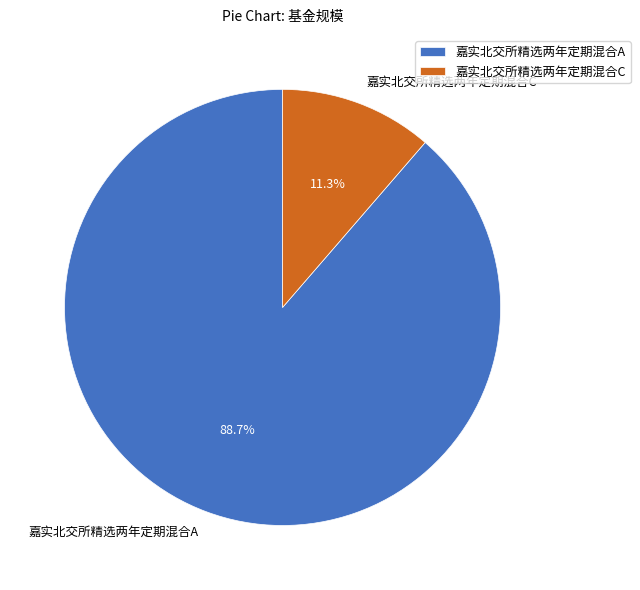

Is there a majority slice in this chart?

Yes